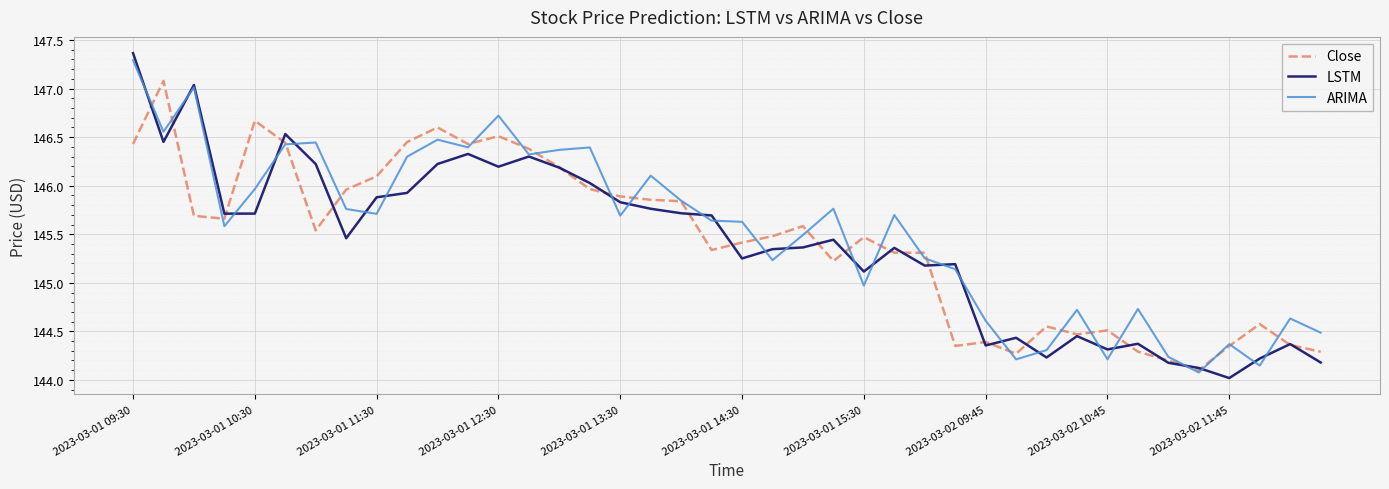

What is the maximum value for Close?

147.1